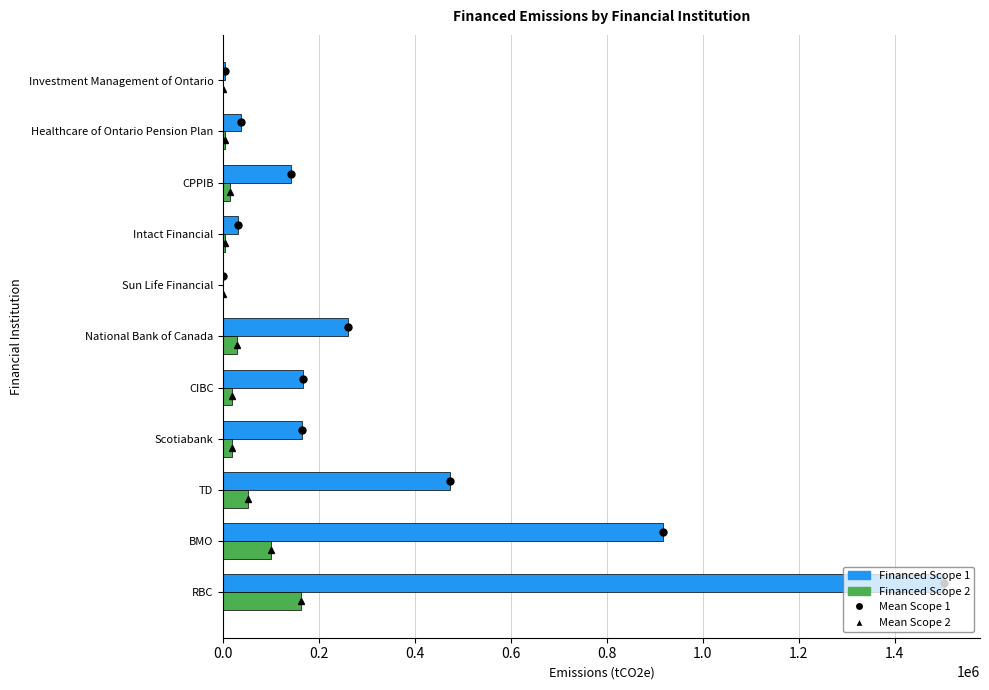

Which series changed the most between RBC and BMO?

Financed Scope 1